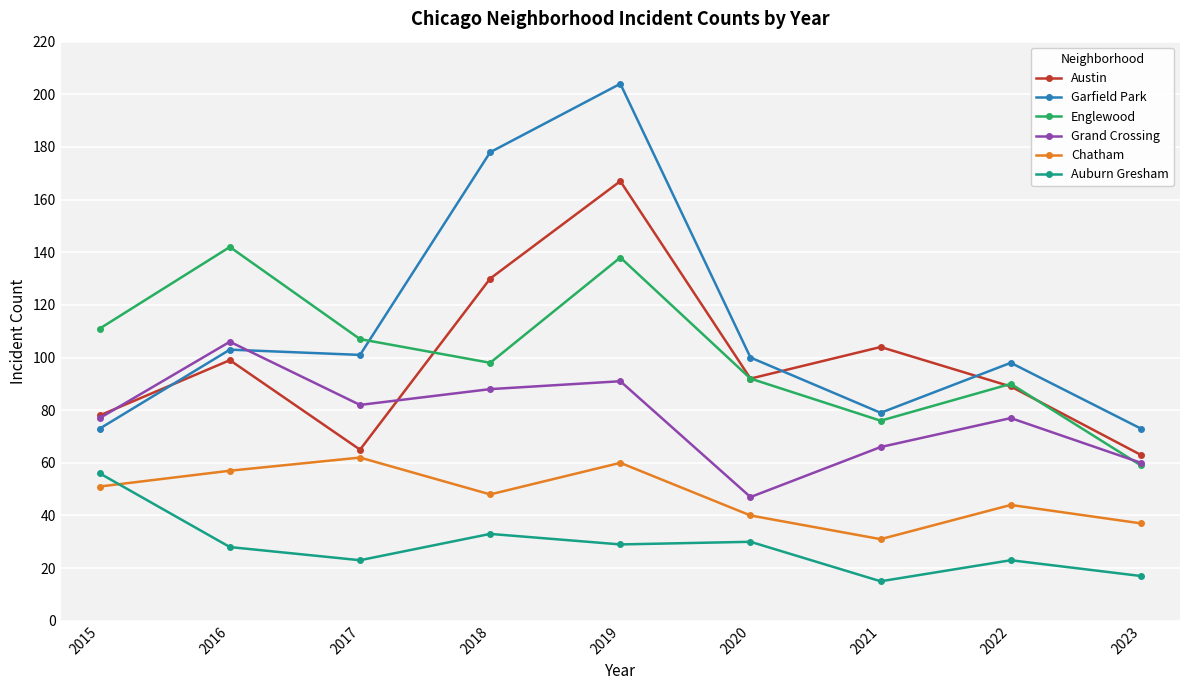

Reading left to right, transcribe all the data shown in this chart.

Austin: 78	99	65	130	167	92	104	89	63
Garfield Park: 73	103	101	178	204	100	79	98	73
Englewood: 111	142	107	98	138	92	76	90	59
Grand Crossing: 77	106	82	88	91	47	66	77	60
Chatham: 51	57	62	48	60	40	31	44	37
Auburn Gresham: 56	28	23	33	29	30	15	23	17